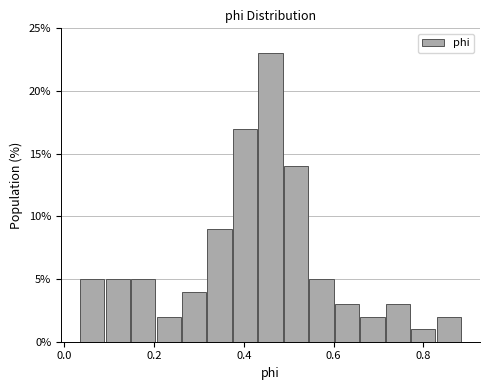

Read against the x-axis, roughly where is the centre of the tallest bar?

0.46